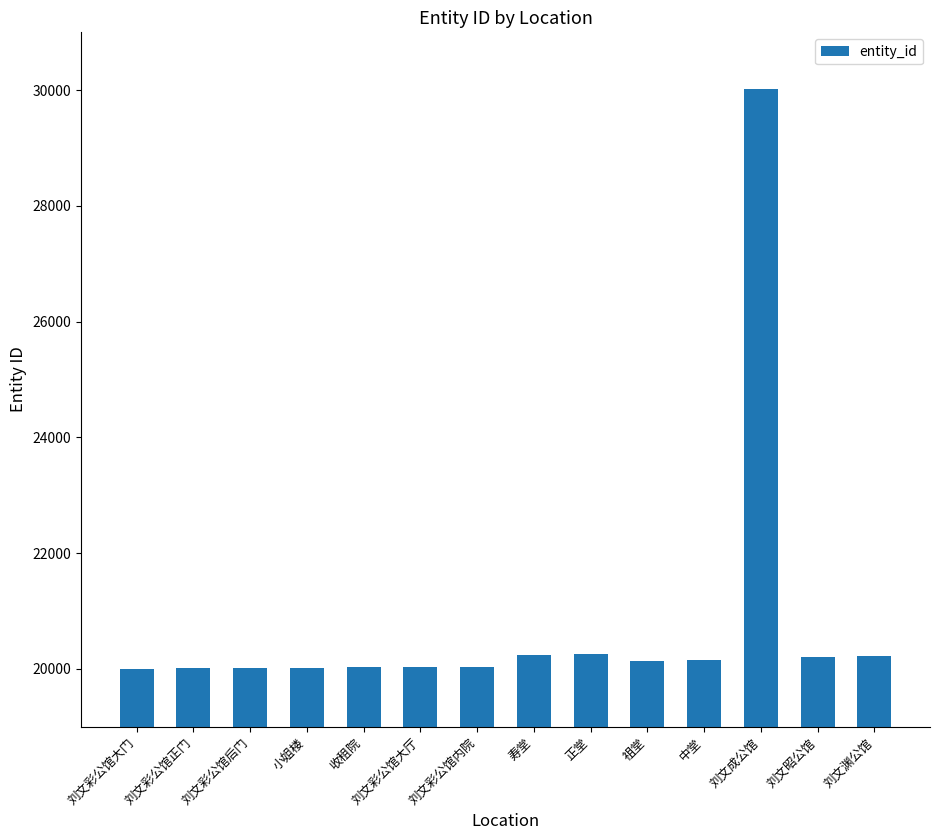

What is the difference between the maximum and second lowest values?

10019